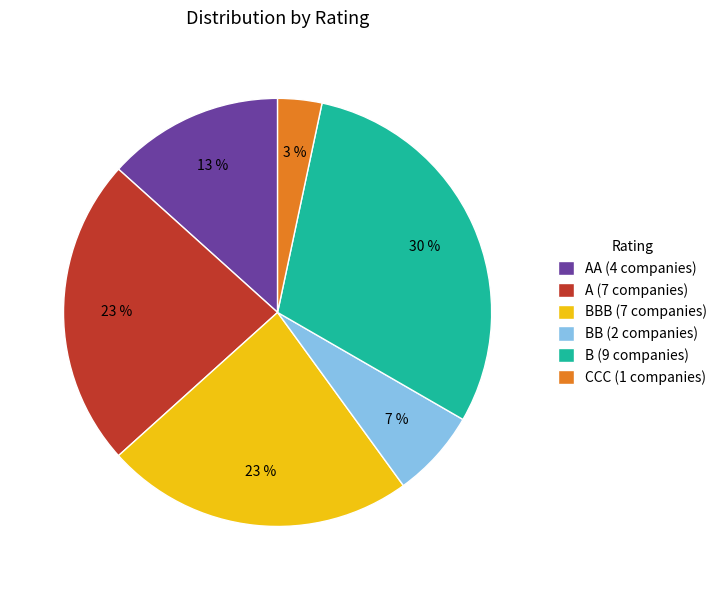

Which category has the smallest portion of the pie?

CCC (1 companies)